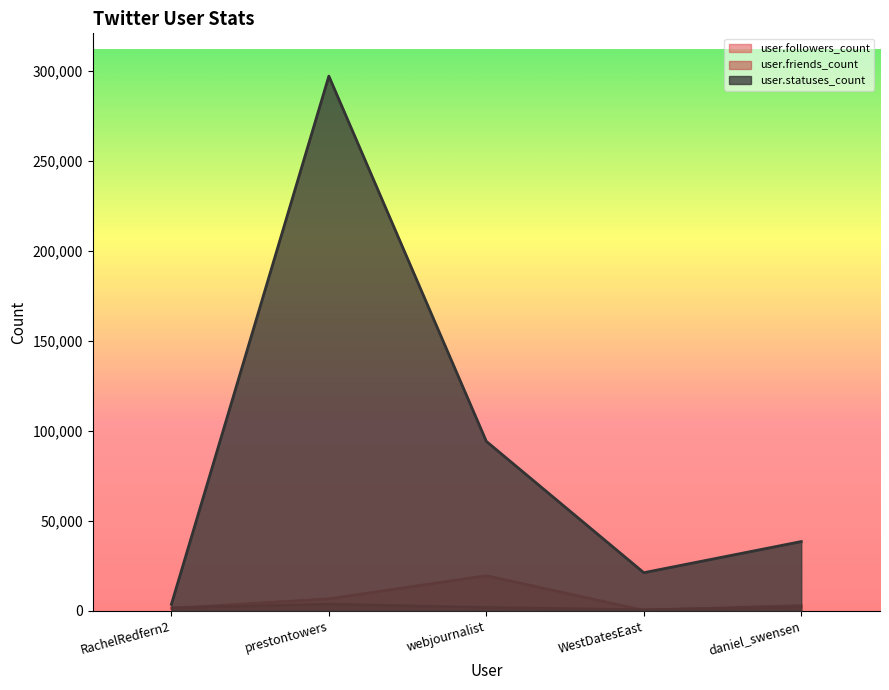

Which label corresponds to the largest value in the chart?

prestontowers